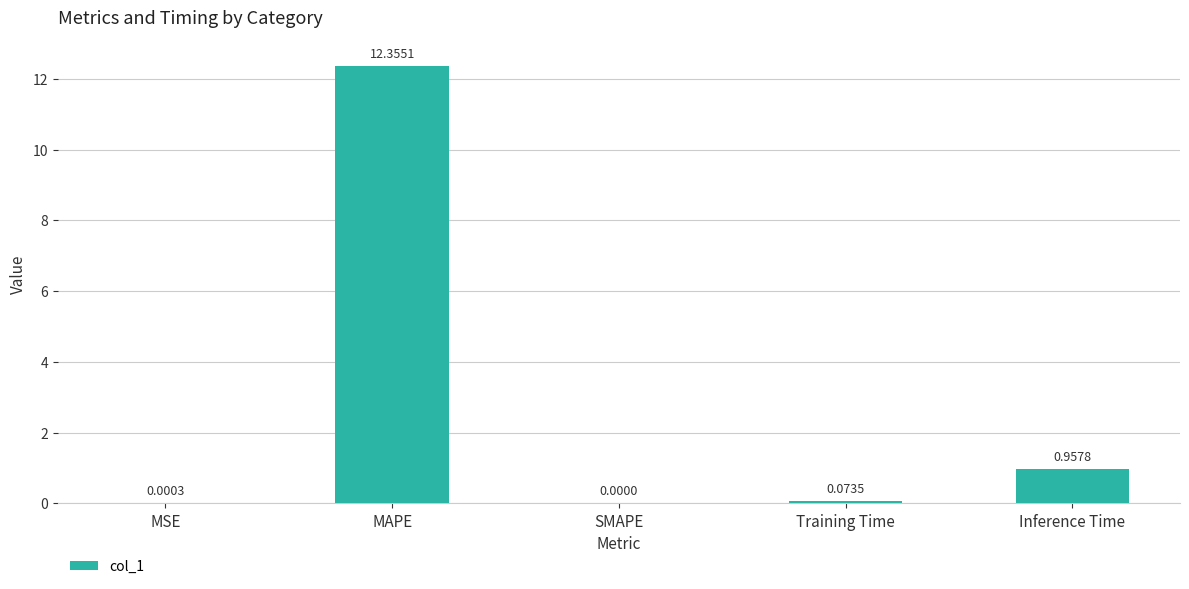

Between Inference Time and Training Time, which is larger?

Inference Time